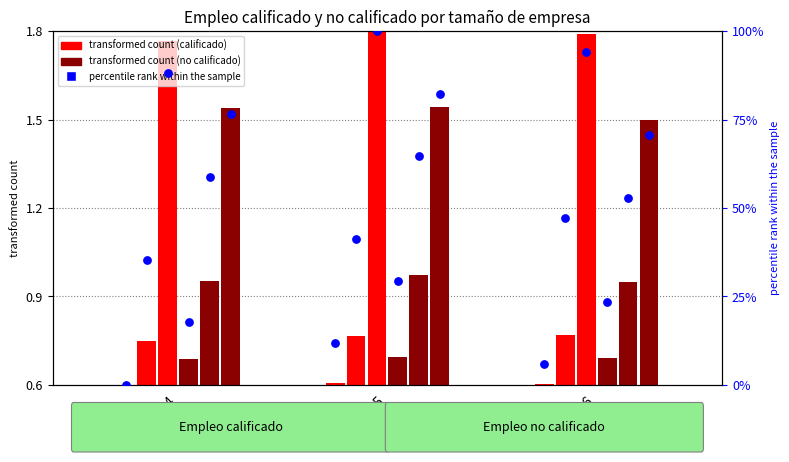

Is the value of Empleo calificado Pequeña at 2015 greater than the value of Empleo calificado Mediana at 2016?

Yes